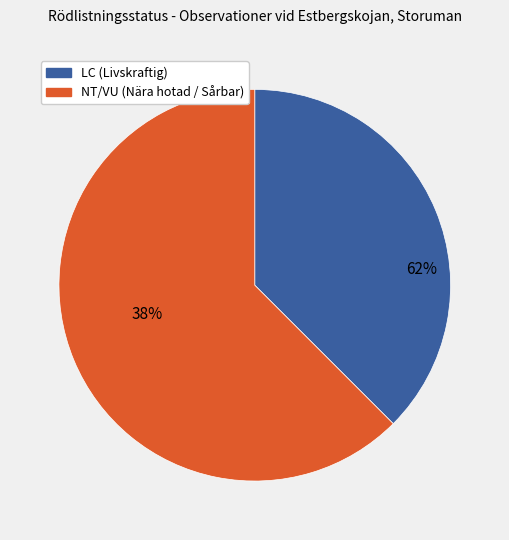

Is it true that 103306943 is 25% of the pie?

False